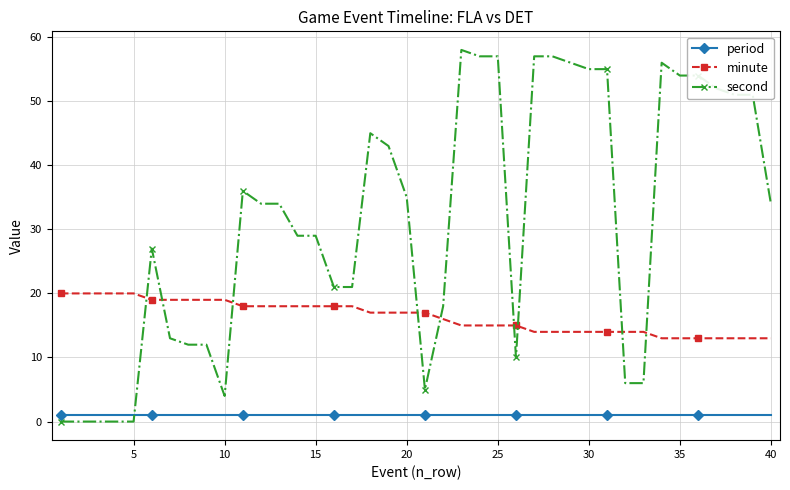

List the series in order of their overall mean, highest first.

second, minute, period